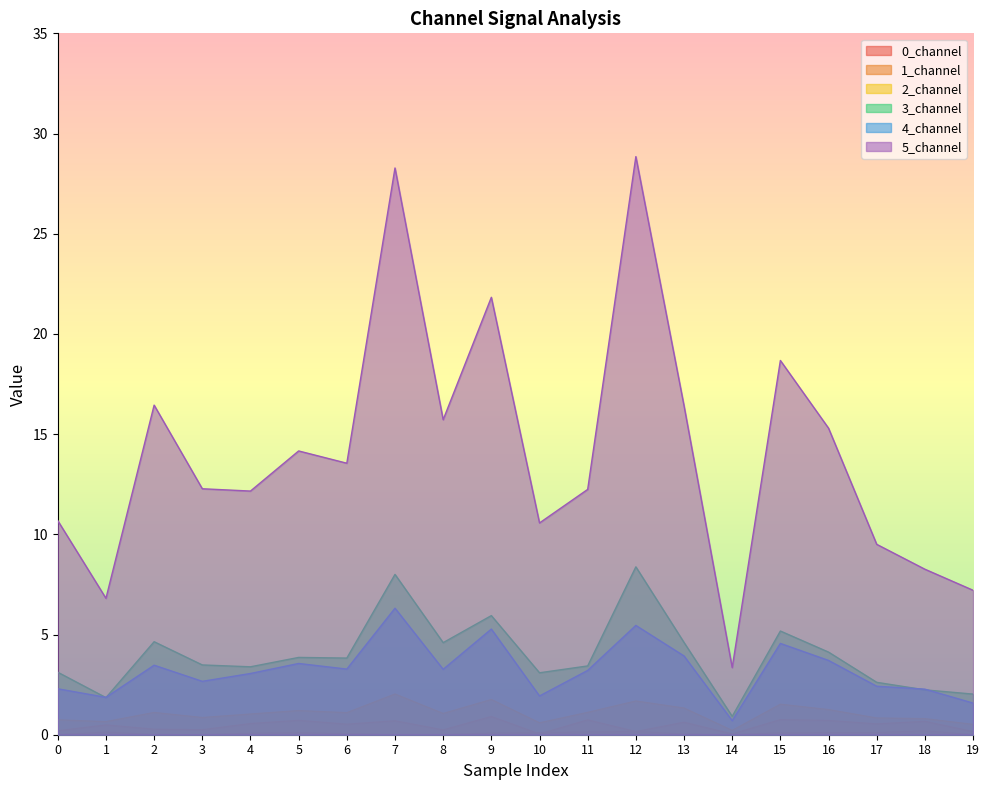

After their last crossing, which series has the higher values: 3_channel or 4_channel?

3_channel